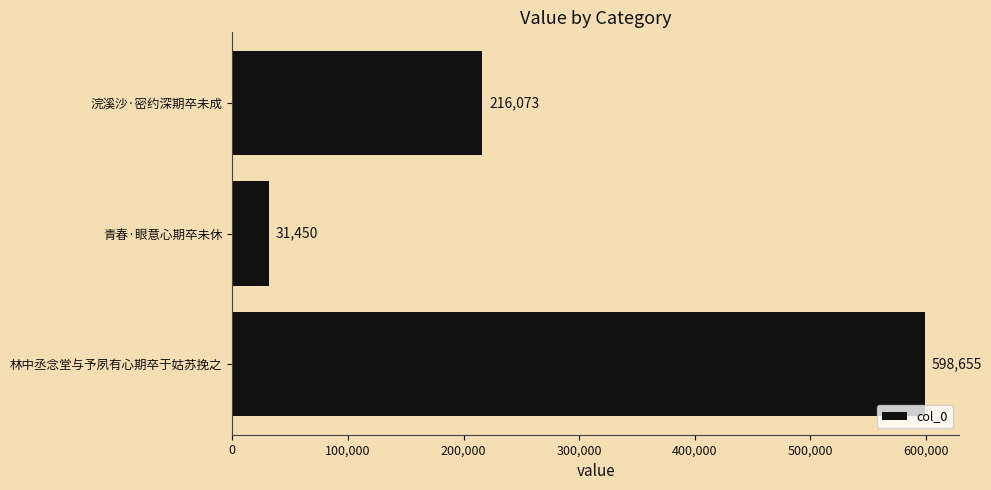

Reading bottom to top, list all the values displayed in this chart.

598655	31450	216073